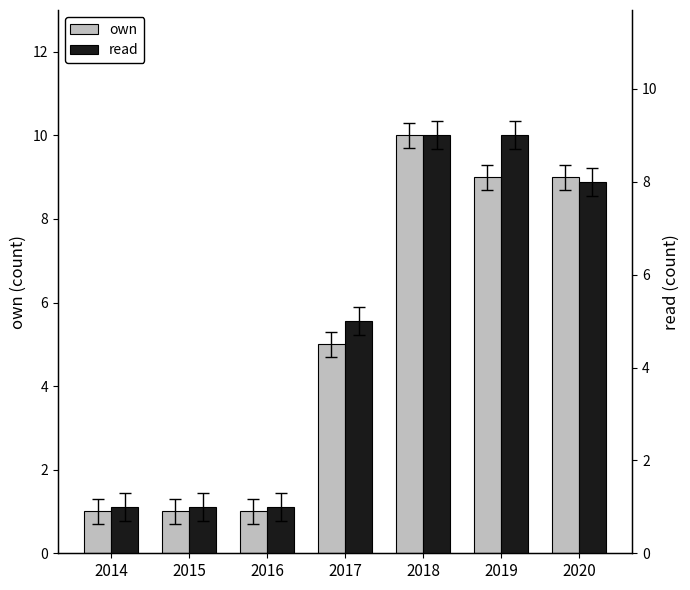

Does the chart contain any negative values?

No